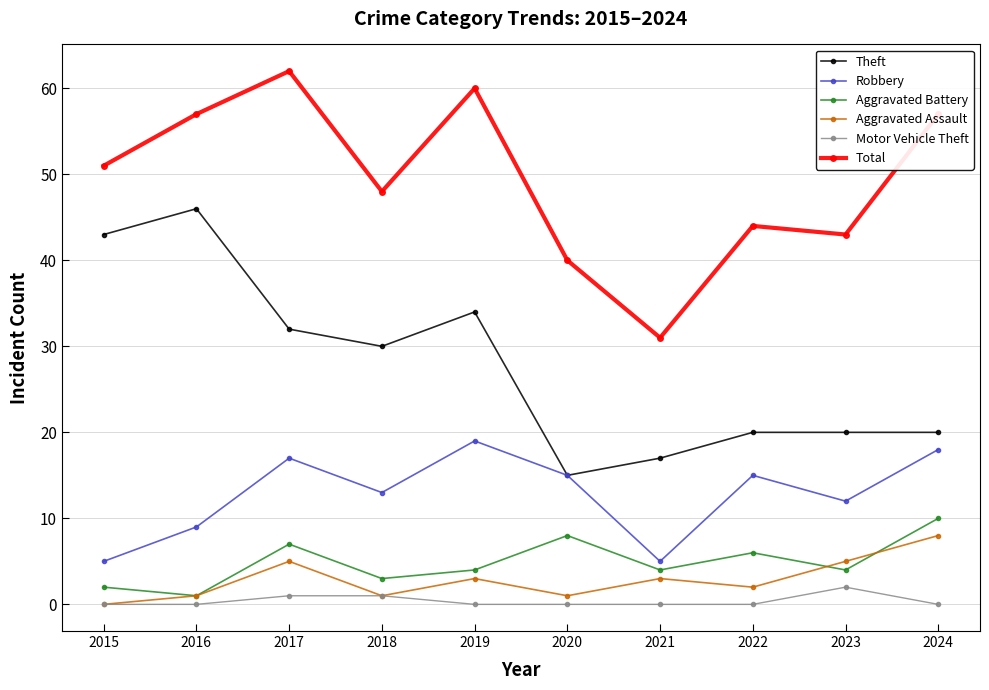

True or false: Robbery and Aggravated Assault cross at least once.

False